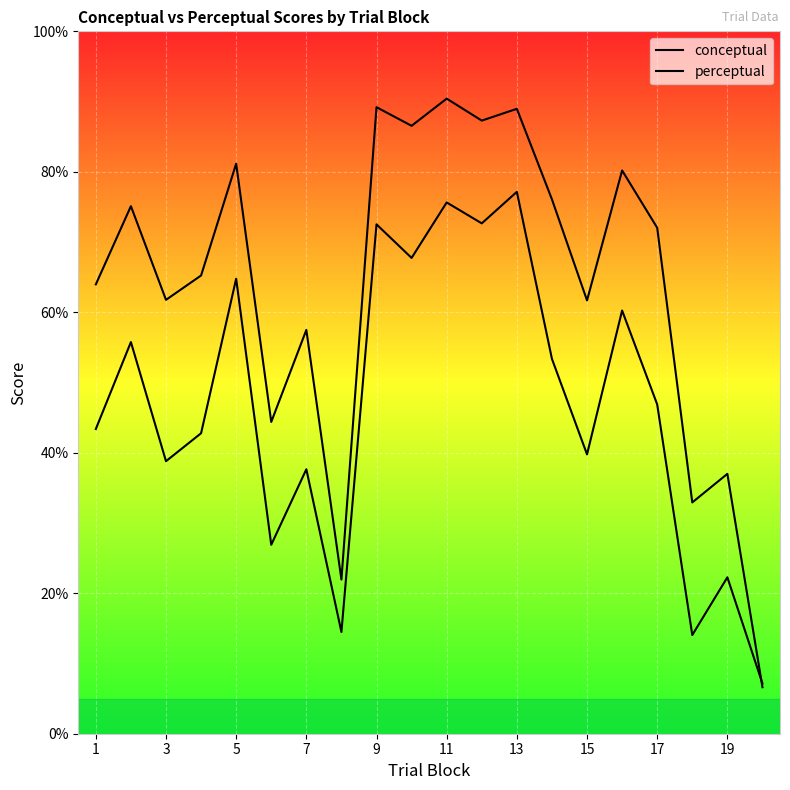

Which has a higher value, 3 or 7?

3